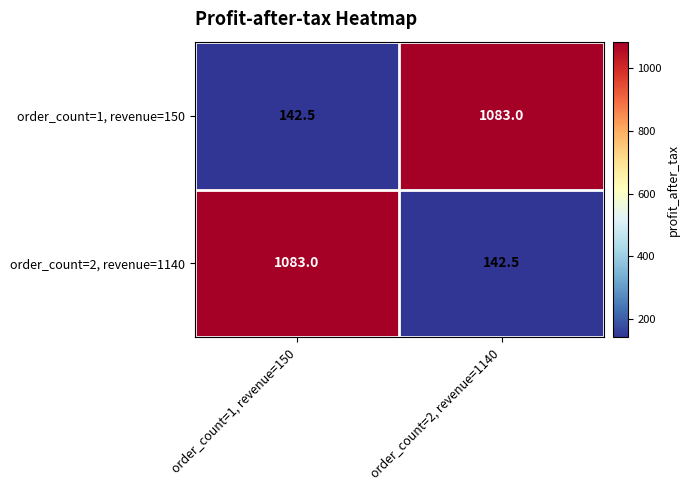

What is the average value of the order_count=2, revenue=1140 series?

612.8